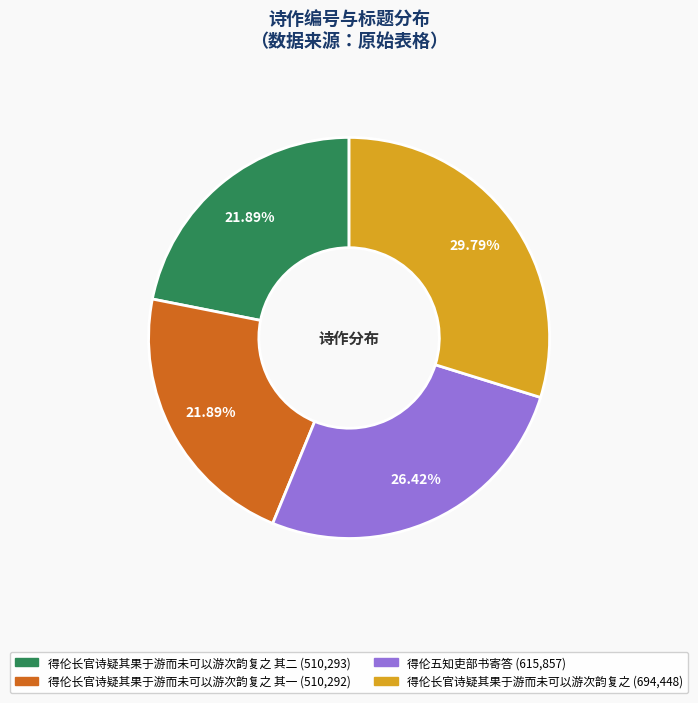

Is there any slice that represents more than half of the pie?

No